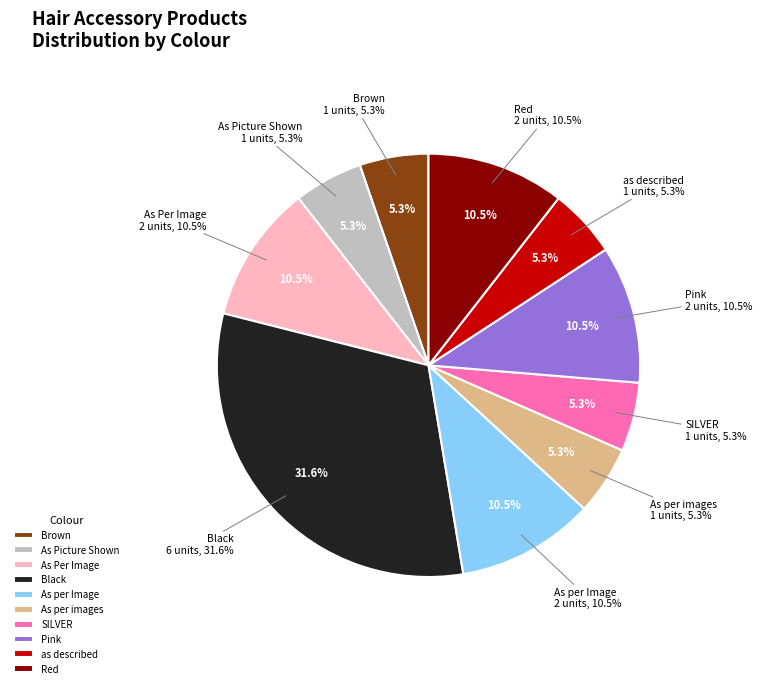

Between Pink and As per images, which is larger?

Pink